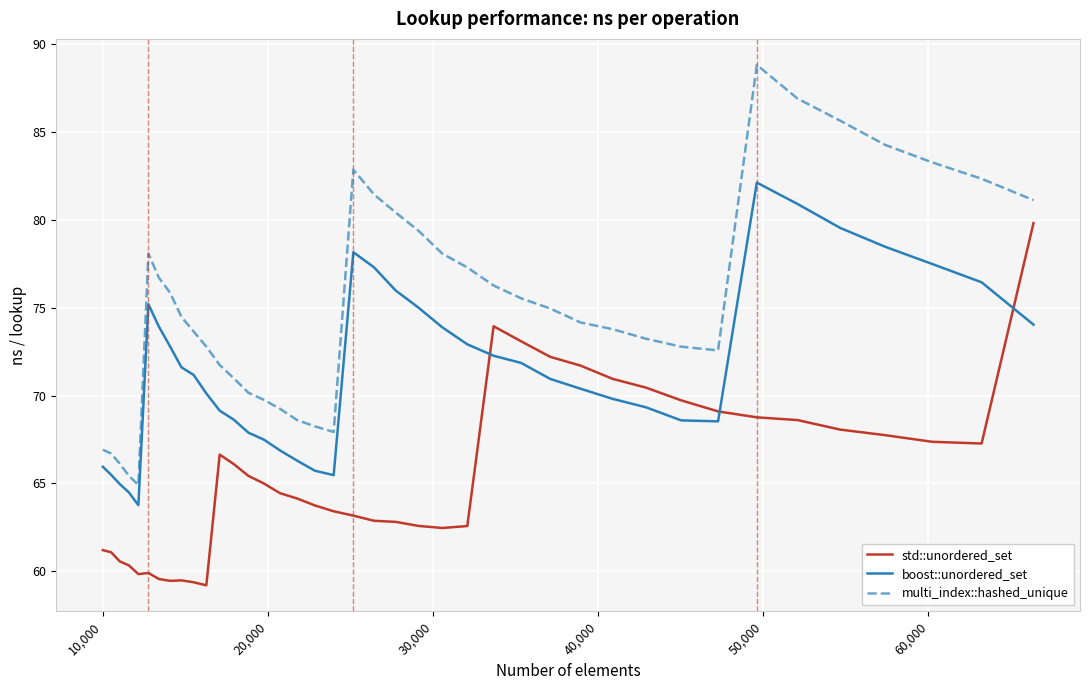

True or false: boost::unordered_set and multi_index::hashed_unique cross at least once.

False